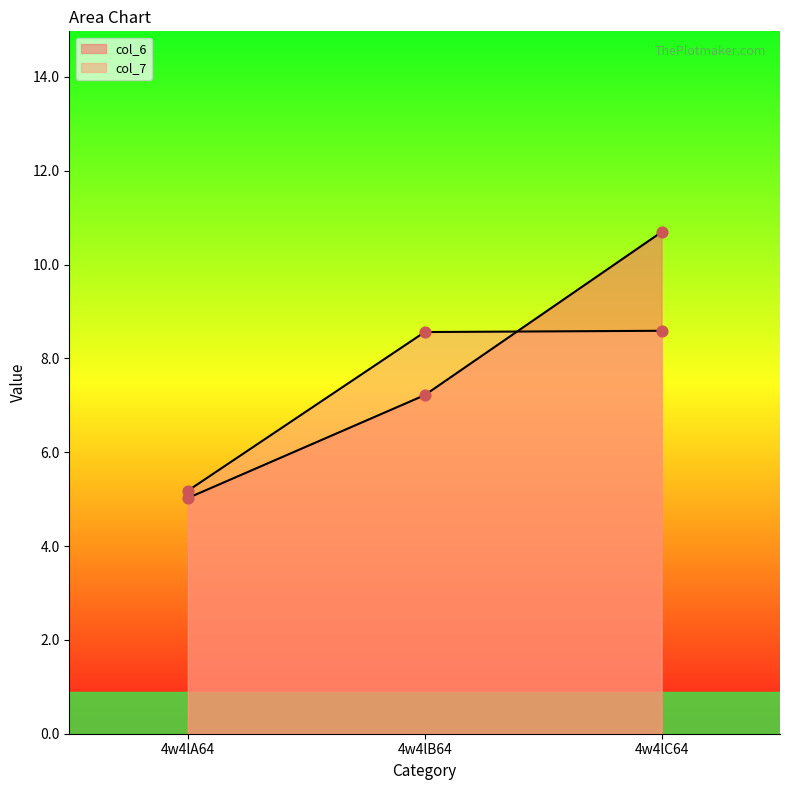

What are all the series names shown in the legend?

col_6, col_7